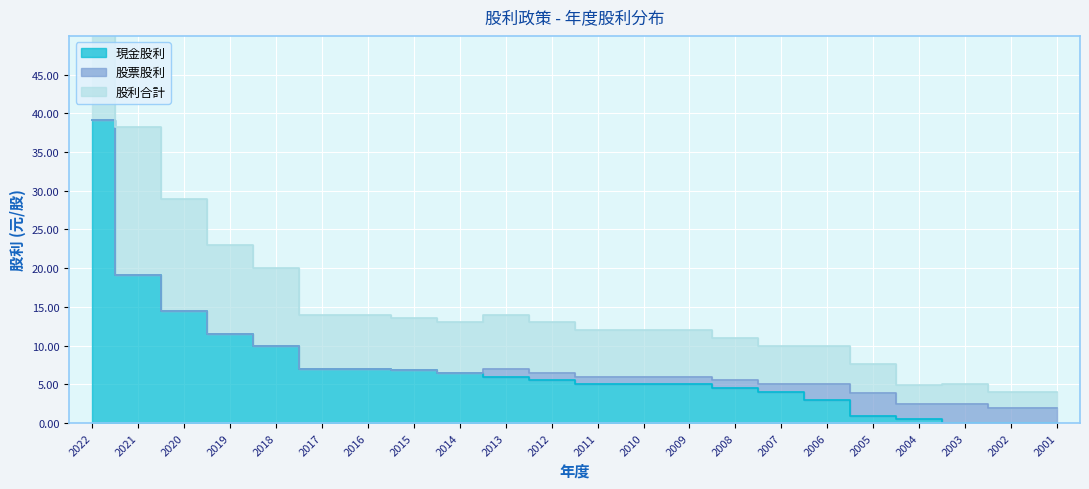

True or false: 股利合計 has more than 1 points higher than both neighbors.

True